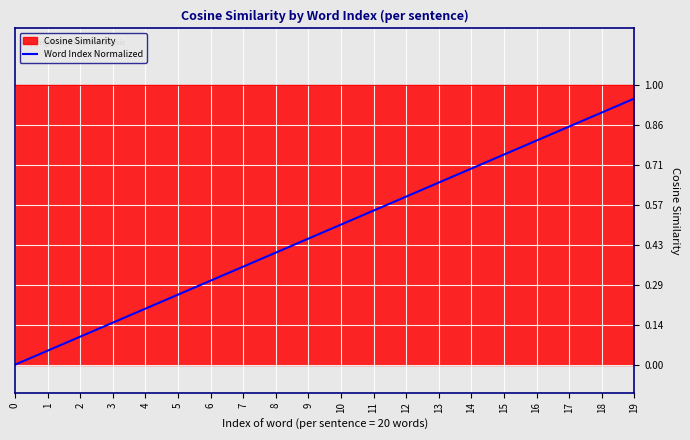

What is the change in value from 10 to 13?

+0.2